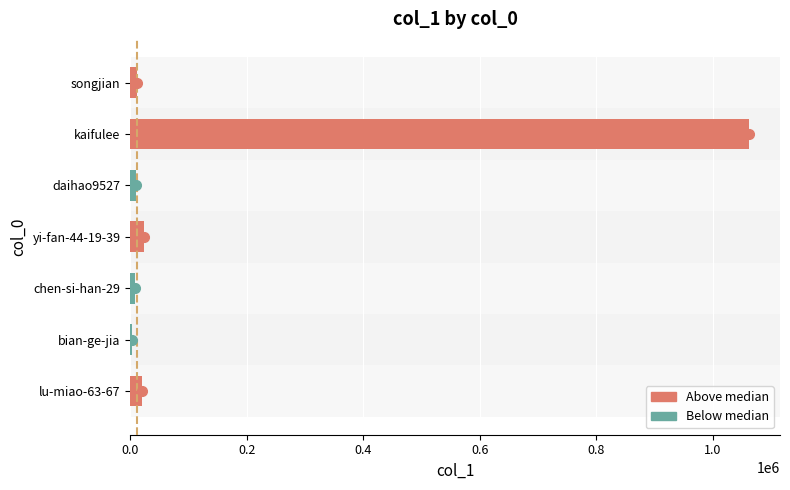

True or false: the data shows 1611911 at kaifulee.

False